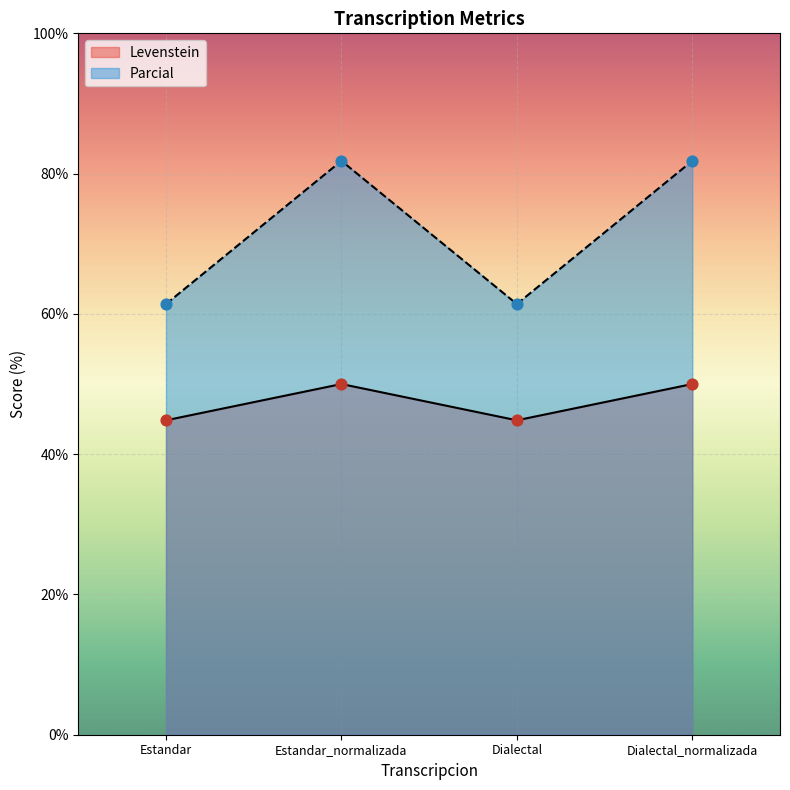

What is the total value across all series at Estandar_normalizada?

131.8